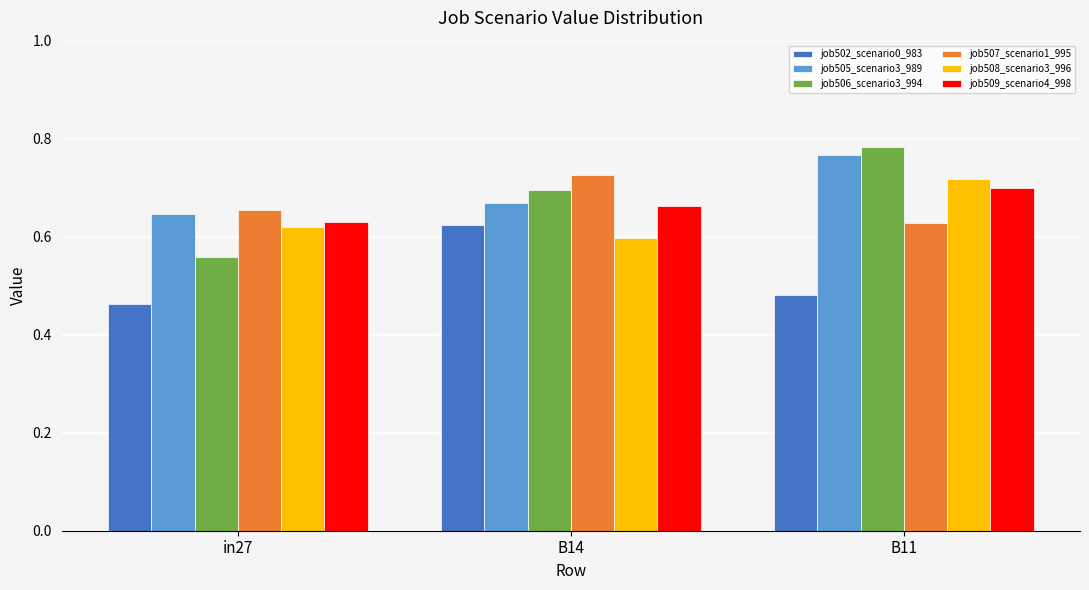

What is the label of the 2nd bar from the left?

B14